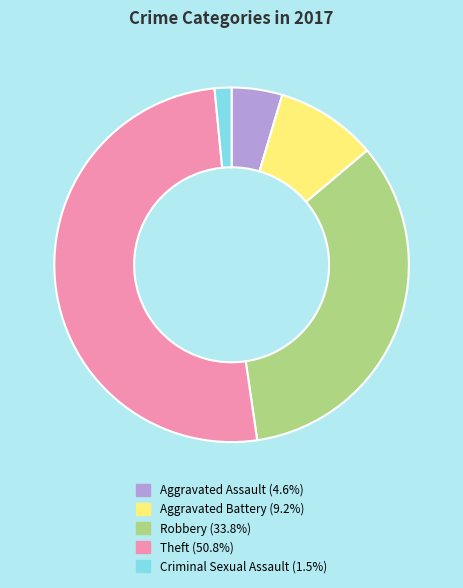

How many segments does this pie chart have?

5